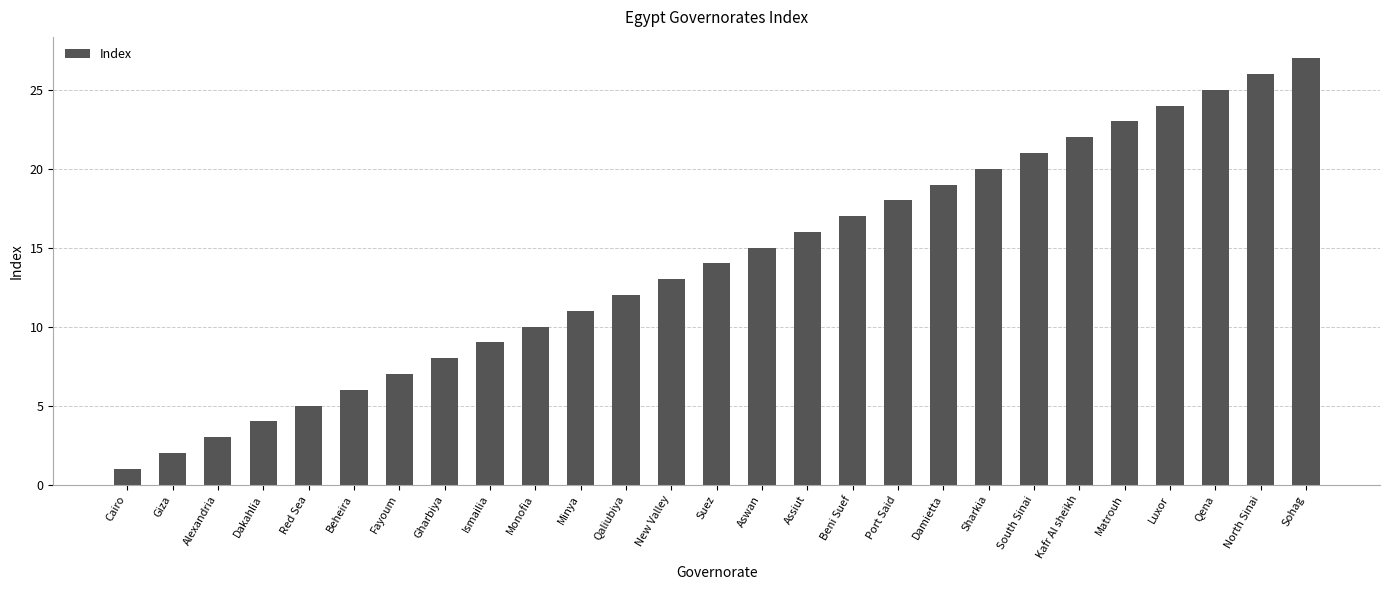

What is the ratio of the value at Giza to the value at Cairo?

2.0